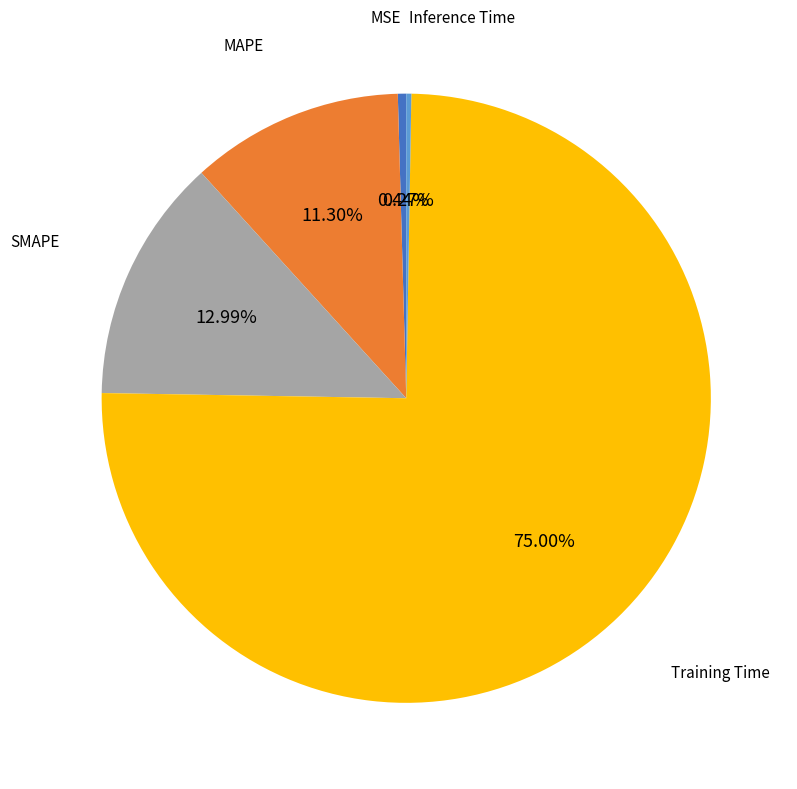

Is it true that MAPE is 2% of the pie?

False